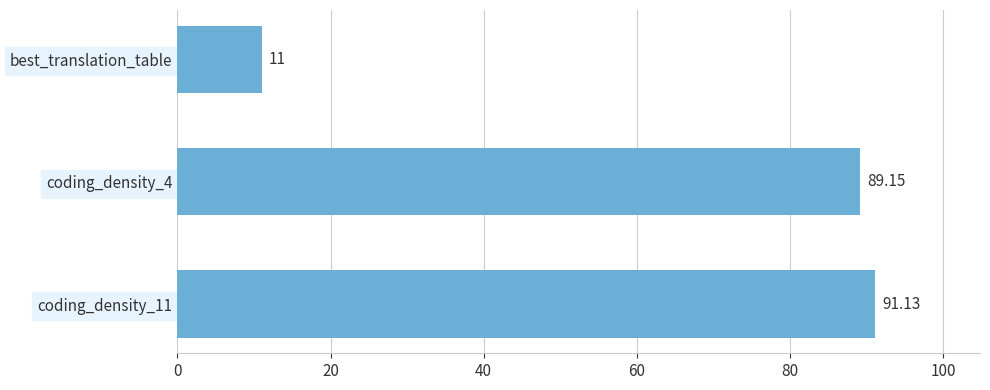

What is the difference between the maximum and second lowest values?

2.0